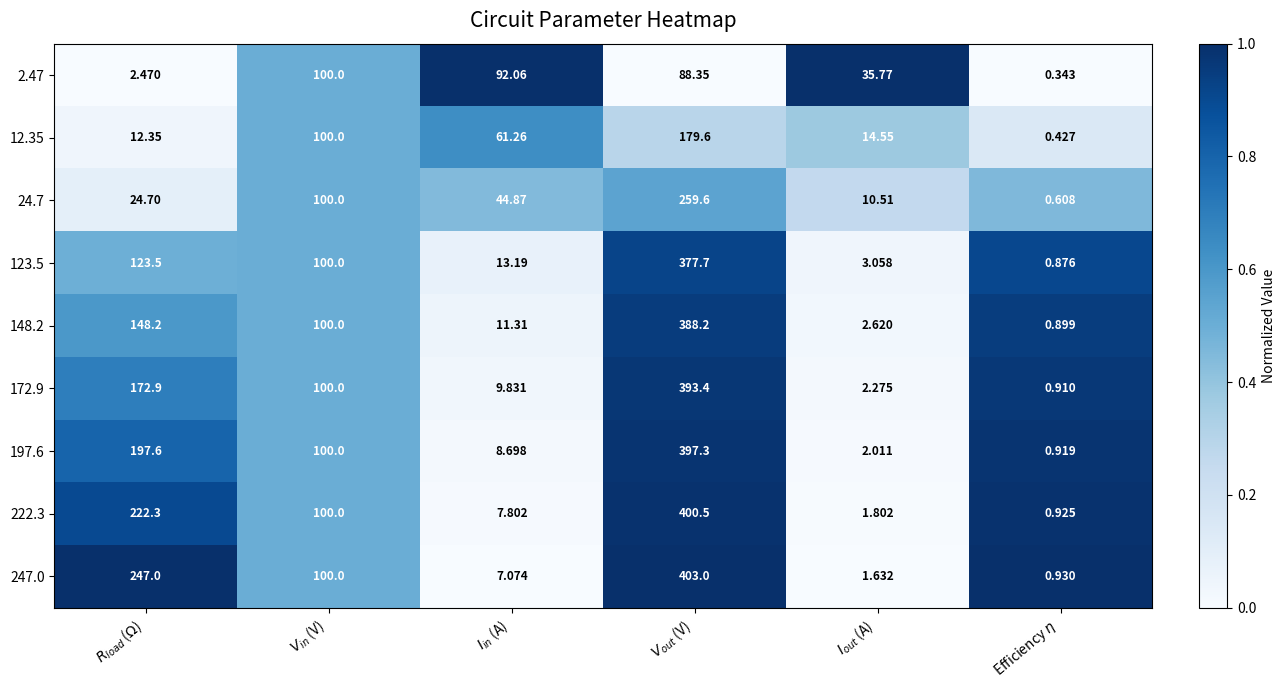

Which series changed the most between $I_{in}$ (A) and $I_{out}$ (A)?

2.47